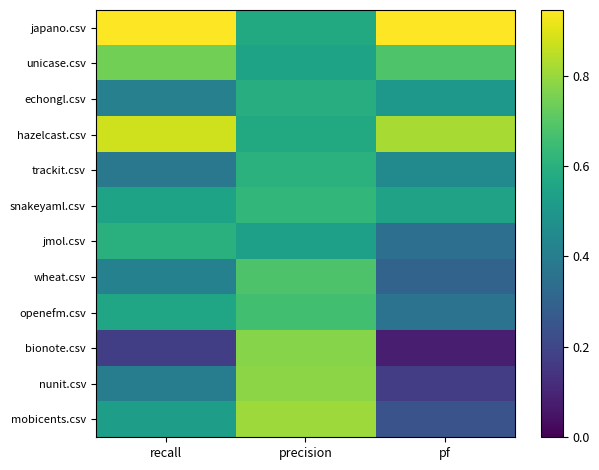

What is the difference between the highest and lowest values at precision?

0.3